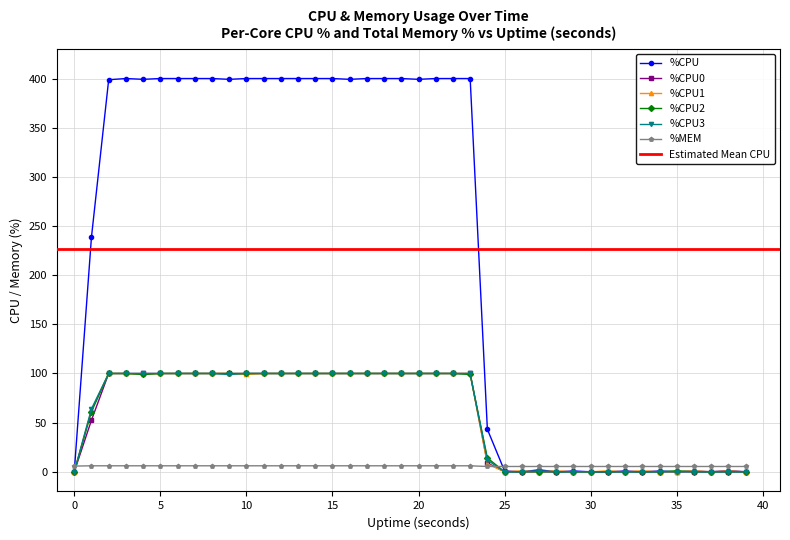

Where is the first local minimum for %CPU?

4